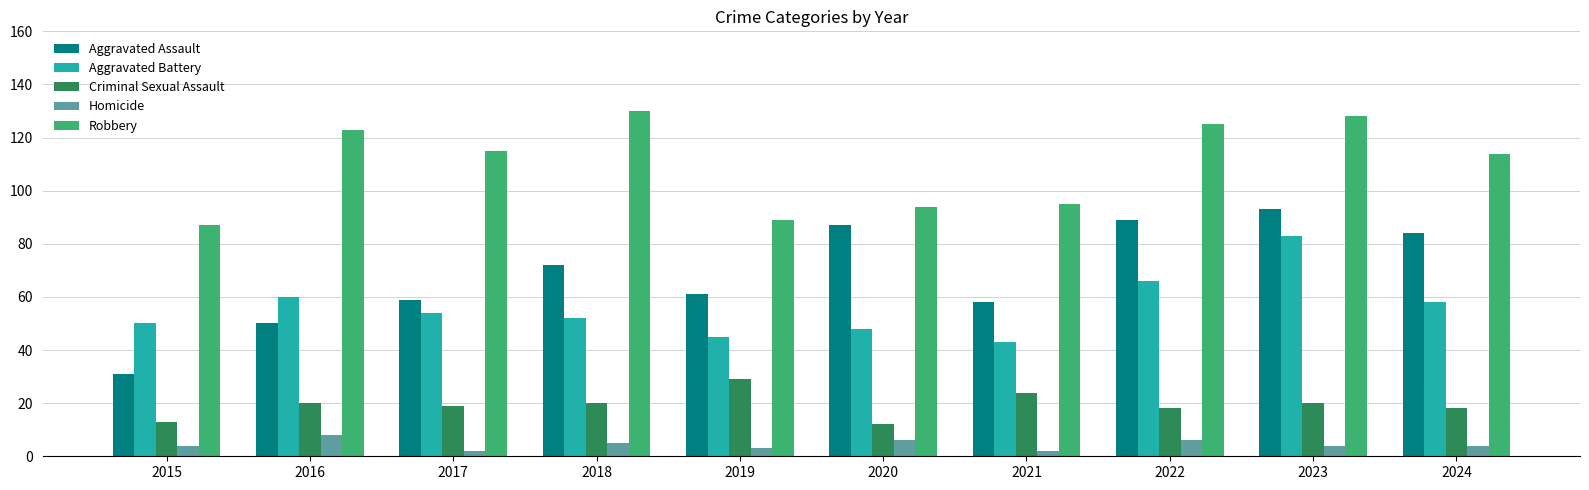

What is the total value across all series at 2024?

278